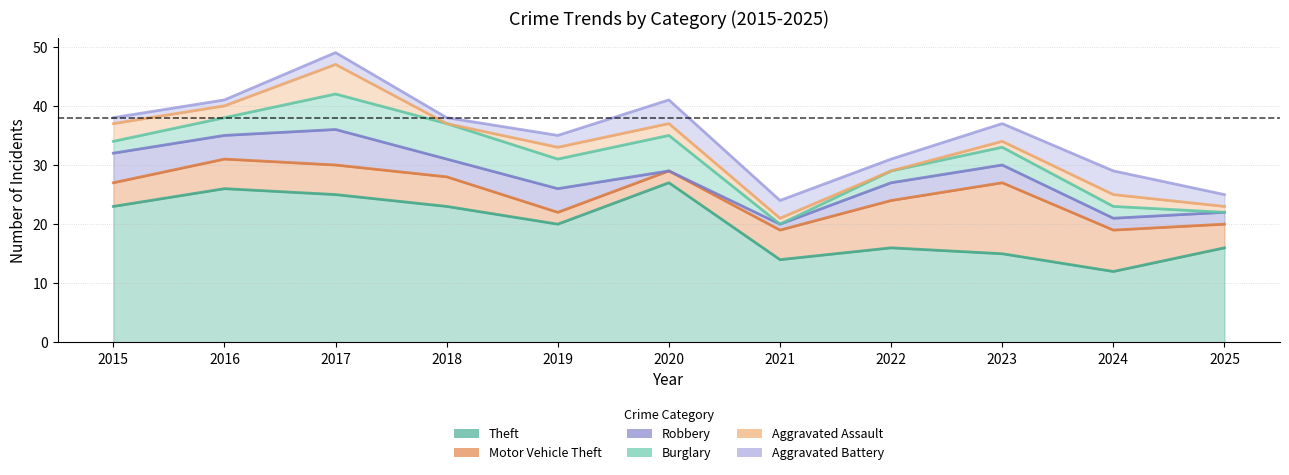

What is the value of the Motor Vehicle Theft point at the 5th from the left?

2